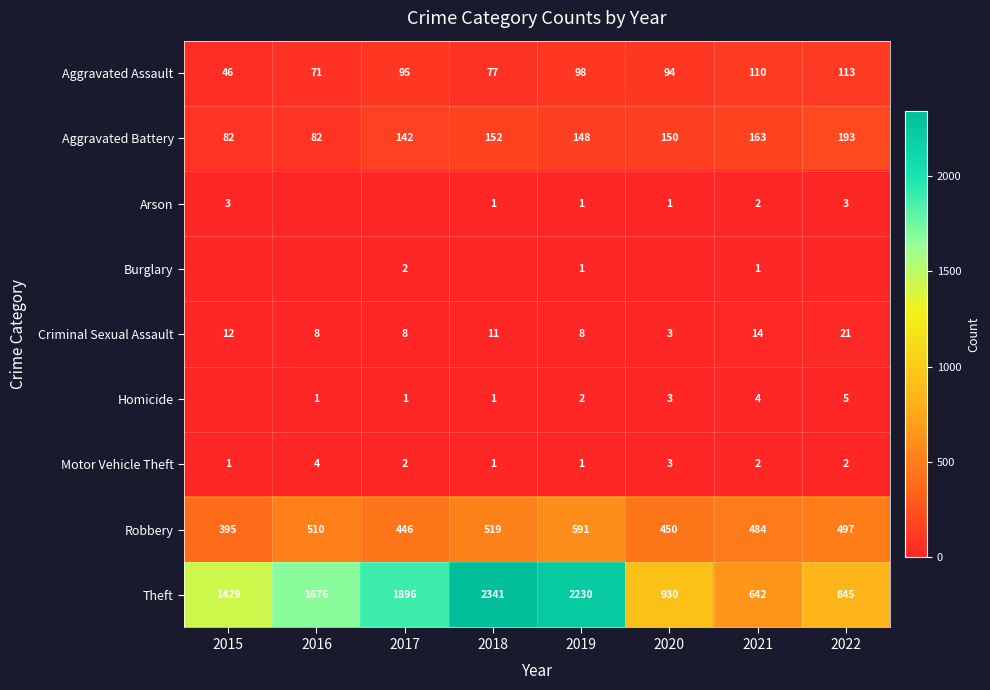

How many data points does each series have?

8